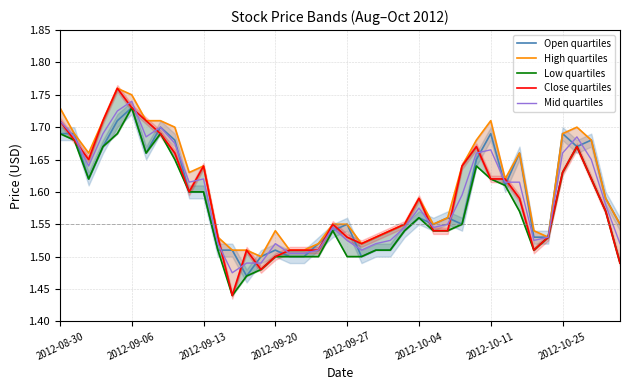

How many Close quartiles values are between 1 and 2?

40